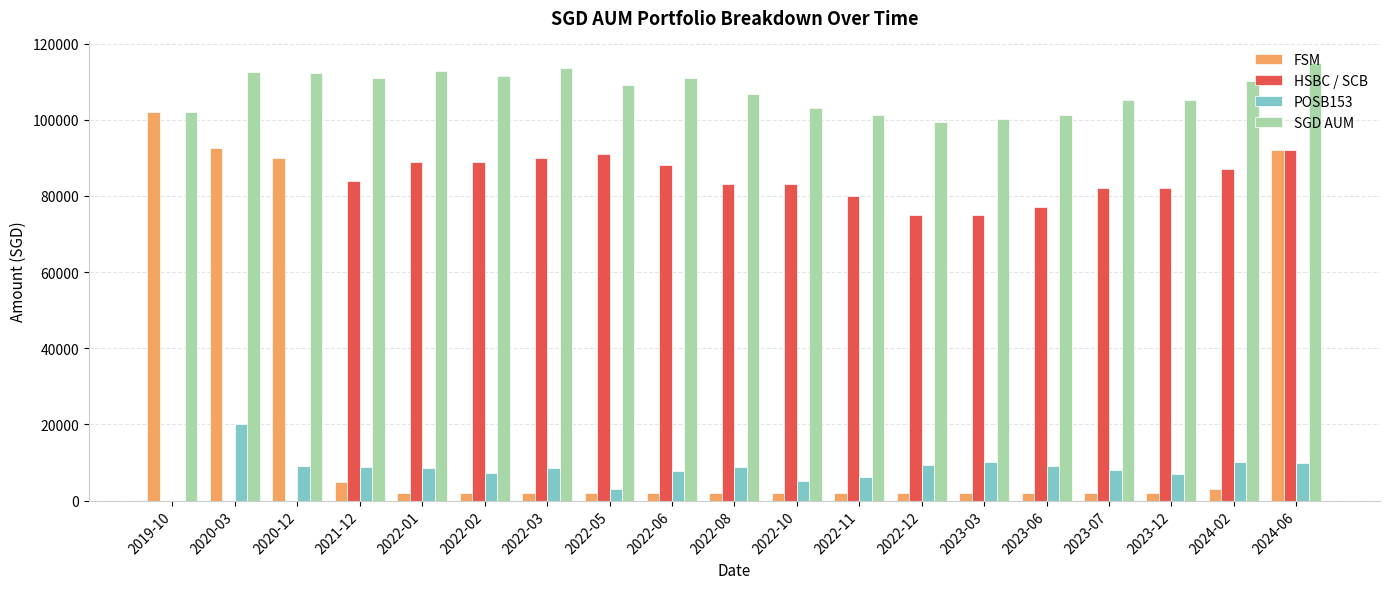

Which series has the largest total across all categories?

SGD AUM